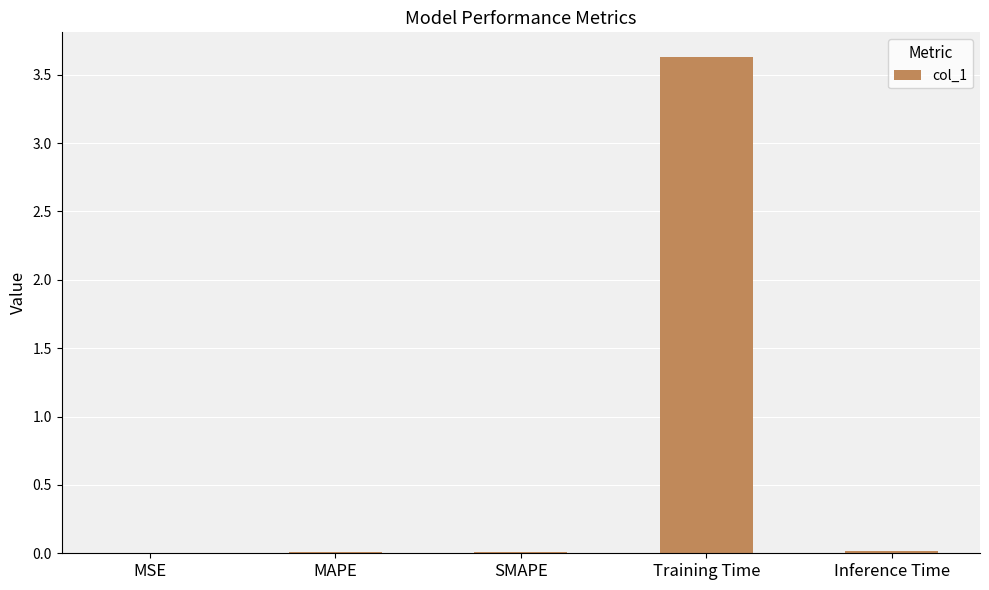

What is the sum of the values at MAPE and Training Time?

3.6